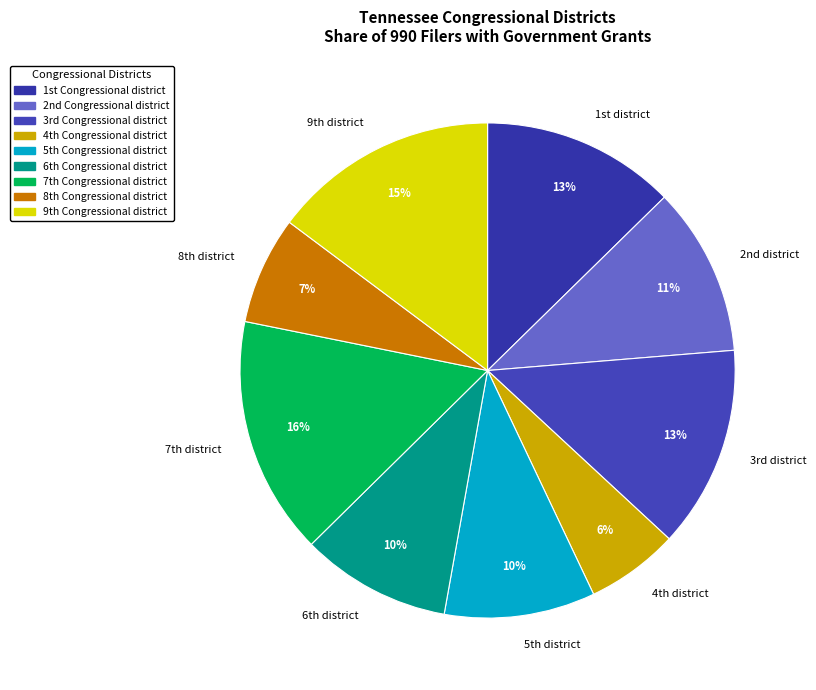

Which category has the smallest portion of the pie?

4th district